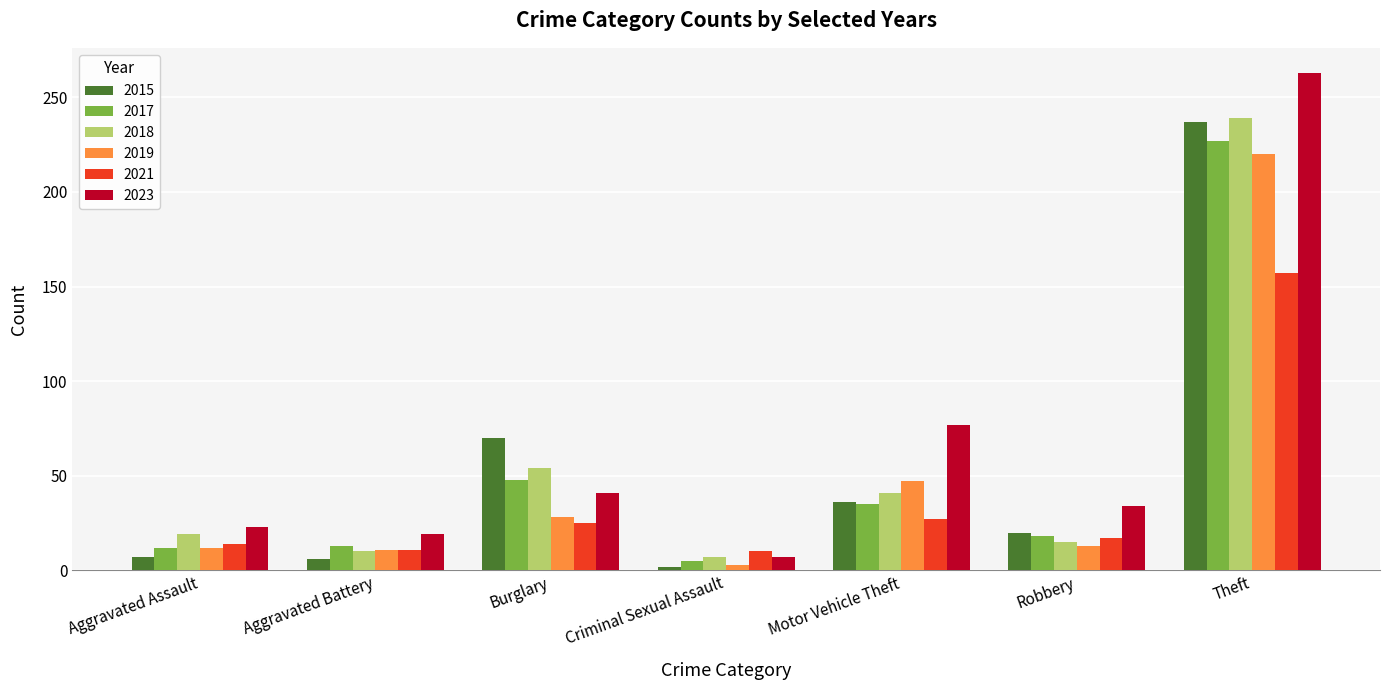

What is the greatest value displayed?

263